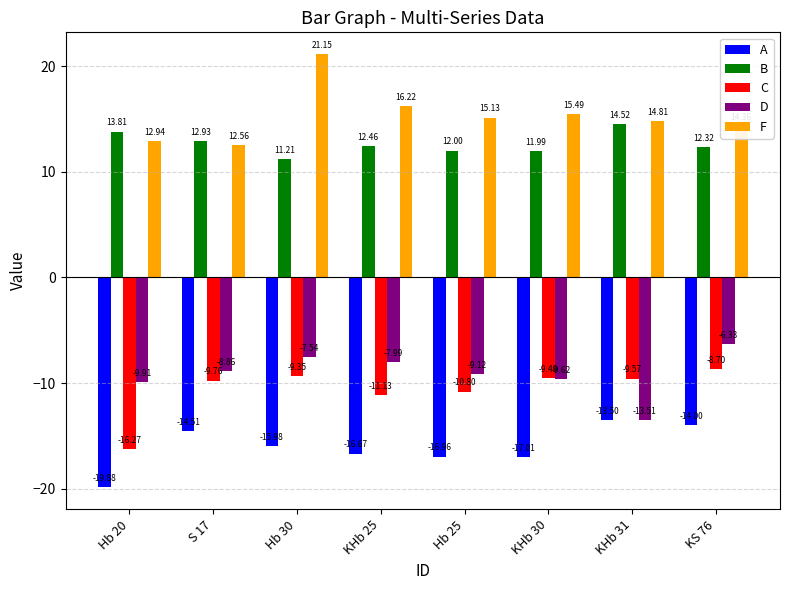

What are all the series names shown in the legend?

A, B, C, D, F